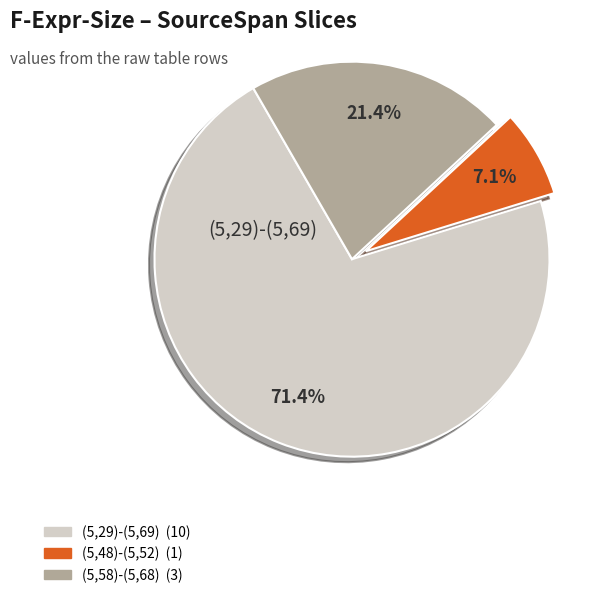

Is there a majority slice in this chart?

Yes